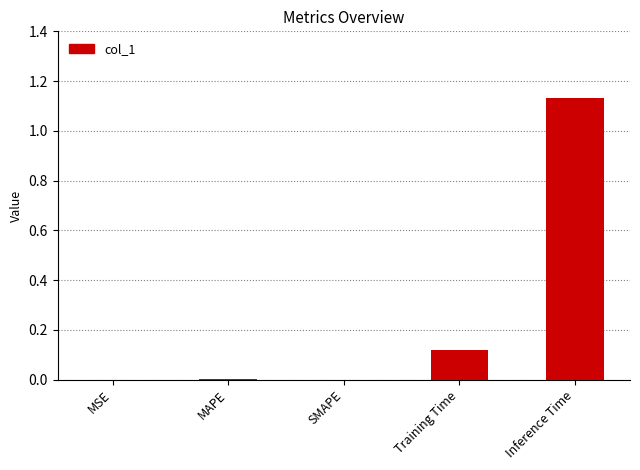

Is it true that the value at MAPE is 0.0?

True